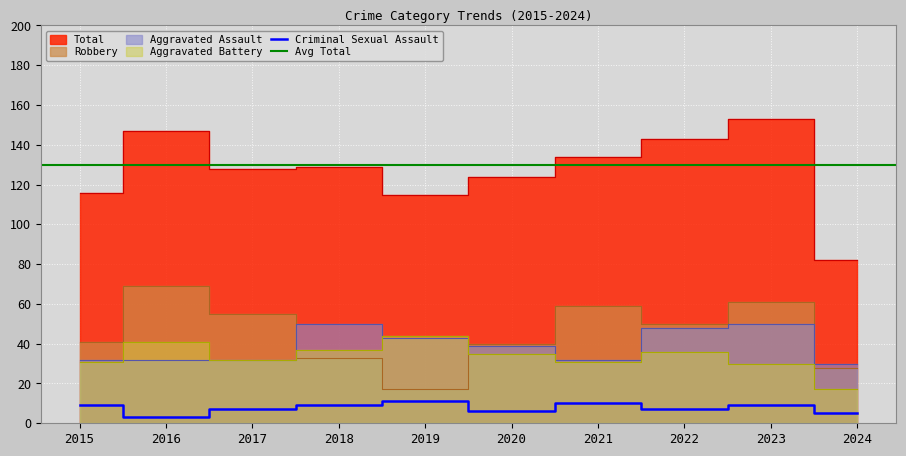

Which series changed the most between 2019 and 2024?

Total